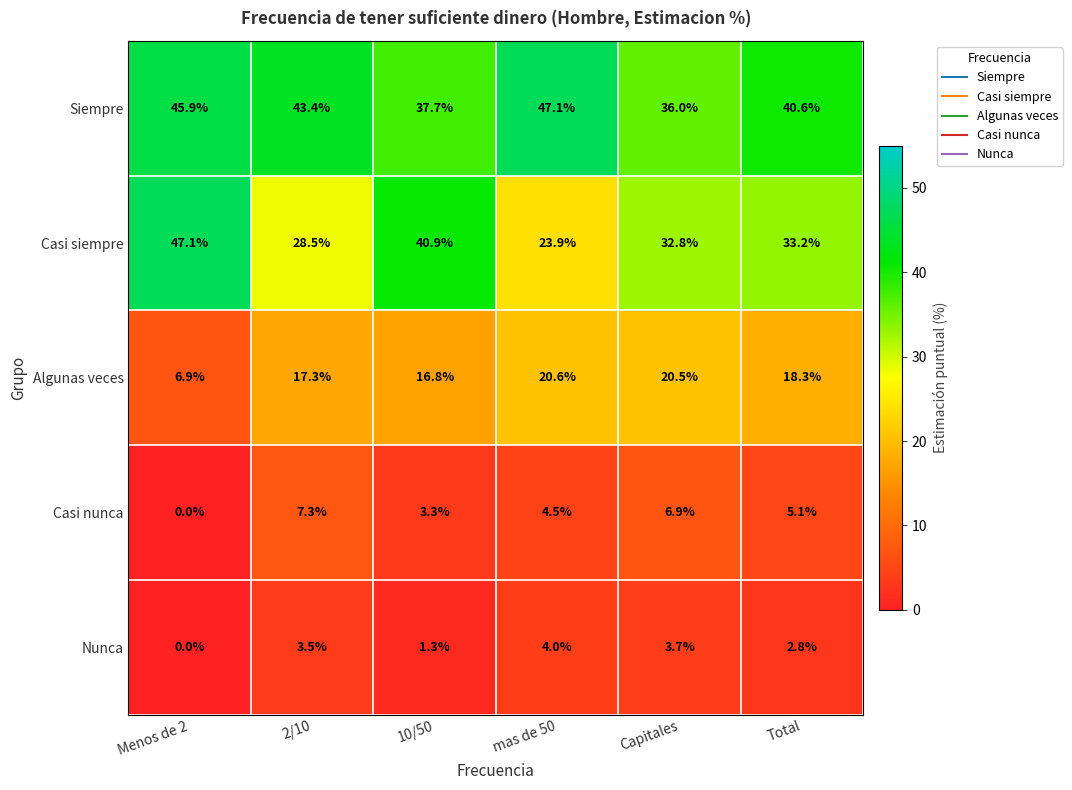

Between 2/10 and 10/50, which series saw the biggest shift?

Casi siempre